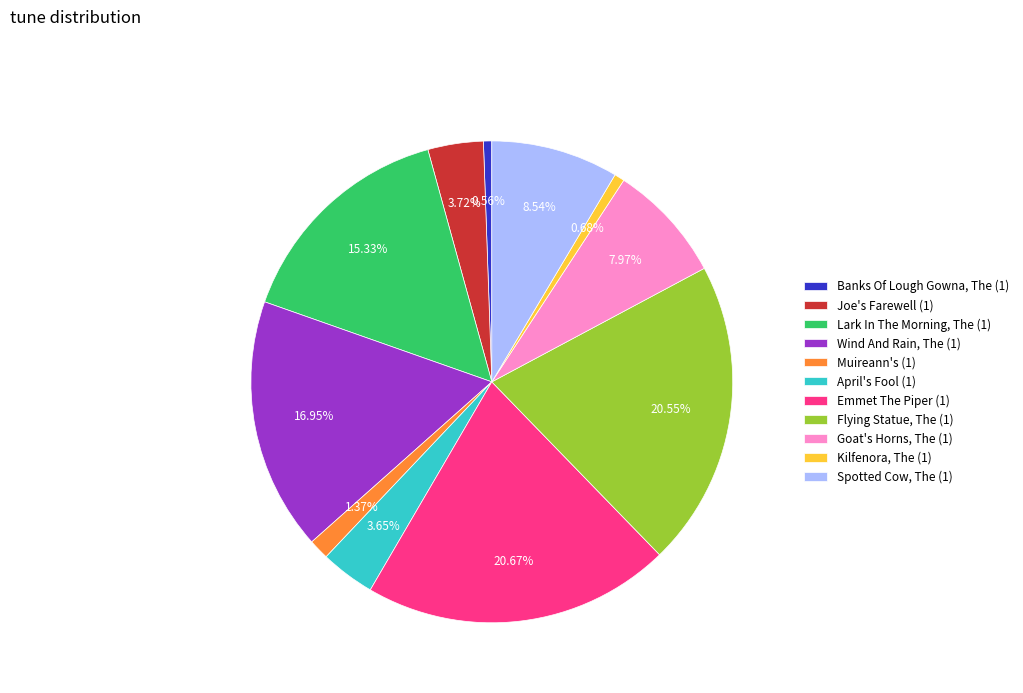

Rank the categories by value from lowest to highest.

Banks Of Lough Gowna, The (1), Kilfenora, The (1), Muireann's (1), April's Fool (1), Joe's Farewell (1), Goat's Horns, The (1), Spotted Cow, The (1), Lark In The Morning, The (1), Wind And Rain, The (1), Flying Statue, The (1), Emmet The Piper (1)